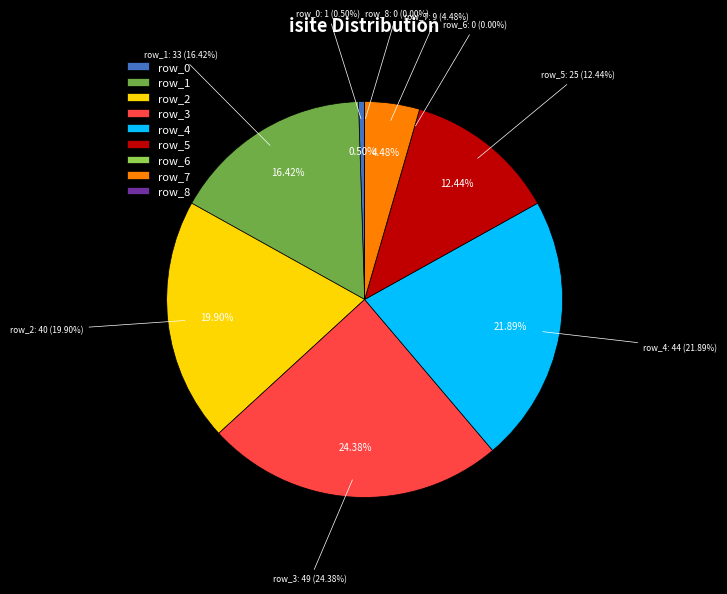

To the nearest percent, what portion does row_1 represent?

16%